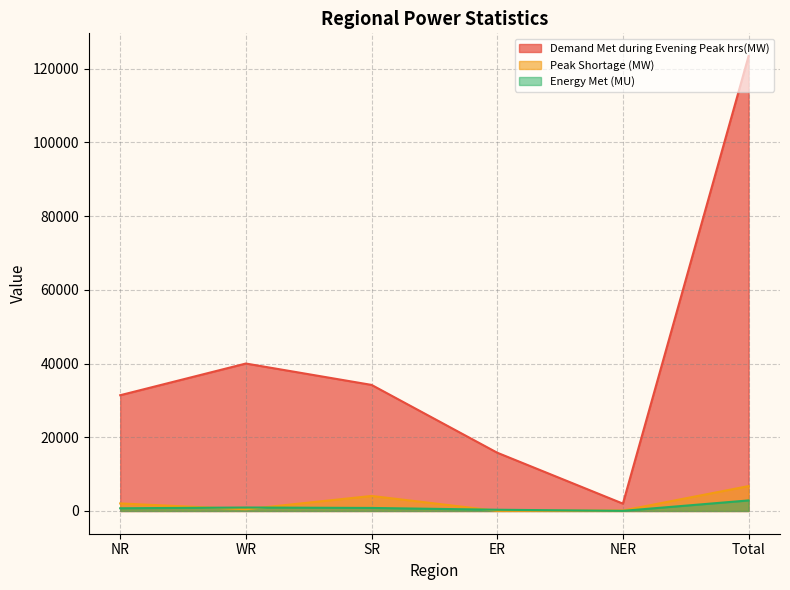

True or false: Peak Shortage (MW) and Demand Met during Evening Peak hrs(MW) cross at least once.

False